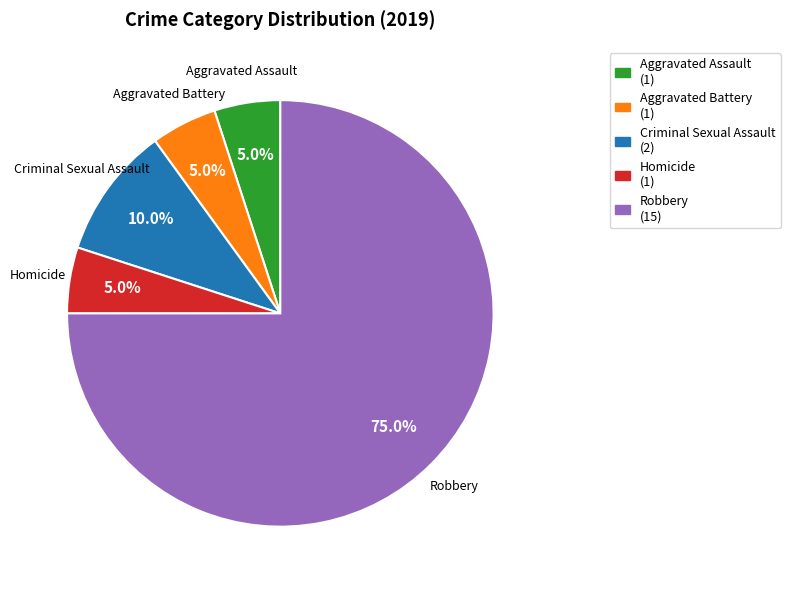

How much of the chart is everything except Homicide?

95.0%